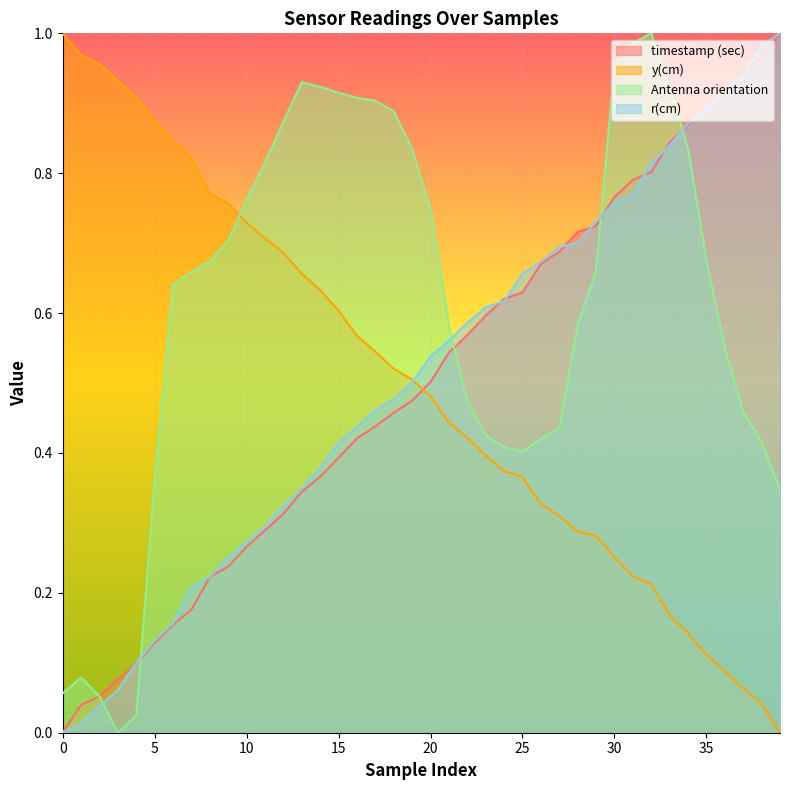

True or false: y(cm) has more than 0 interior local peaks.

False